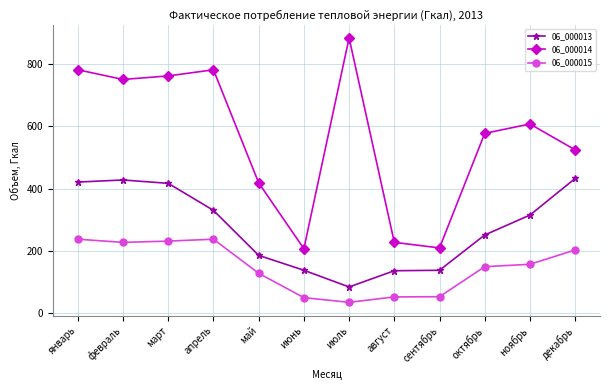

What is the value of the 06_000014 point at the 5th from the left?

418.4